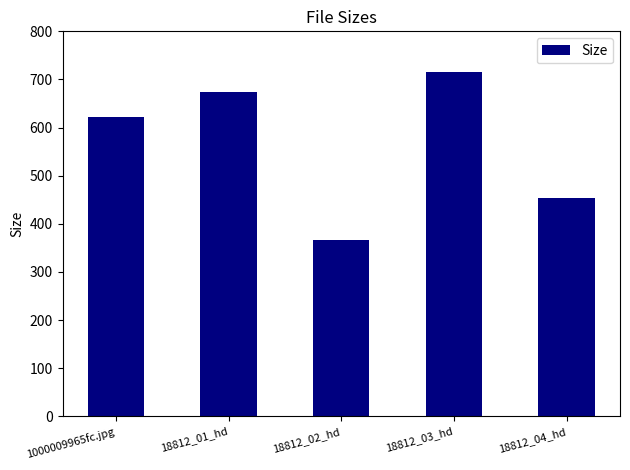

List the labels in order of value, largest first.

18812_03_hd, 18812_01_hd, 1000009965fc.jpg, 18812_04_hd, 18812_02_hd